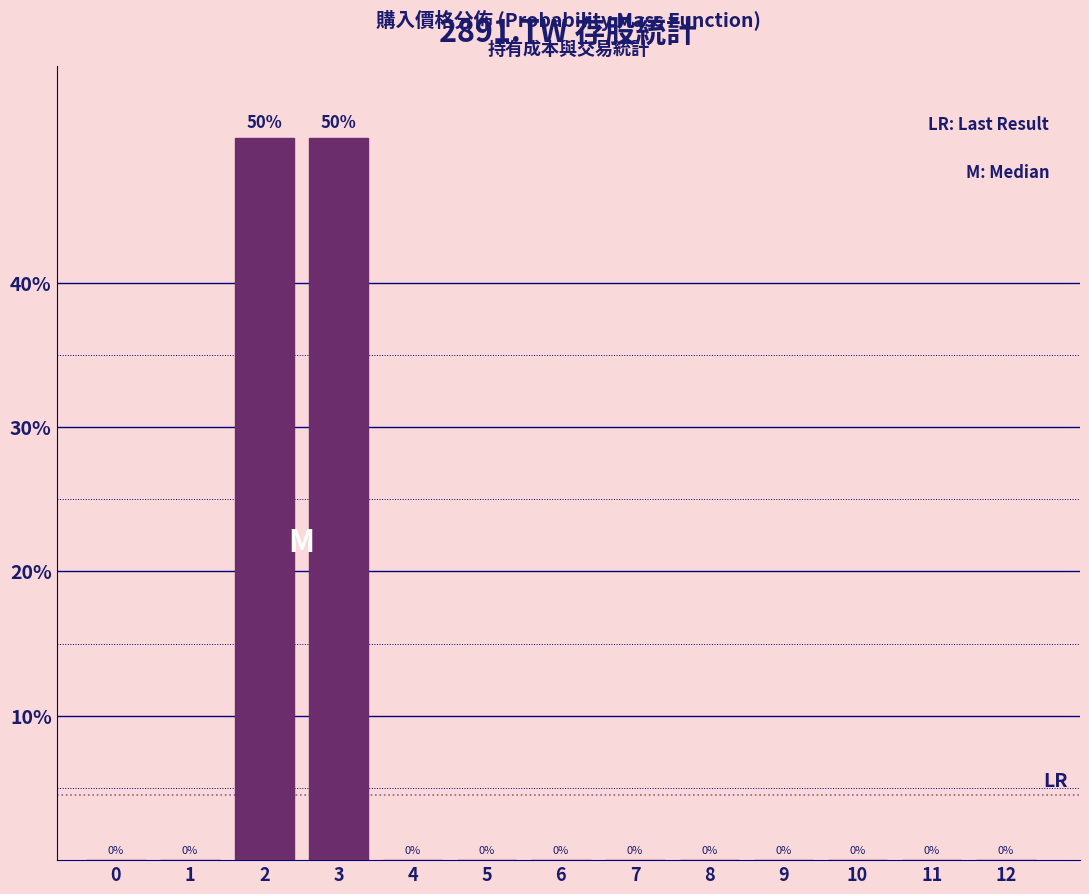

Reading left to right, extract all data points from this chart.

0=0	1=0	2=50	3=50	4=0	5=0	6=0	7=0	8=0	9=0	10=0	11=0	12=0